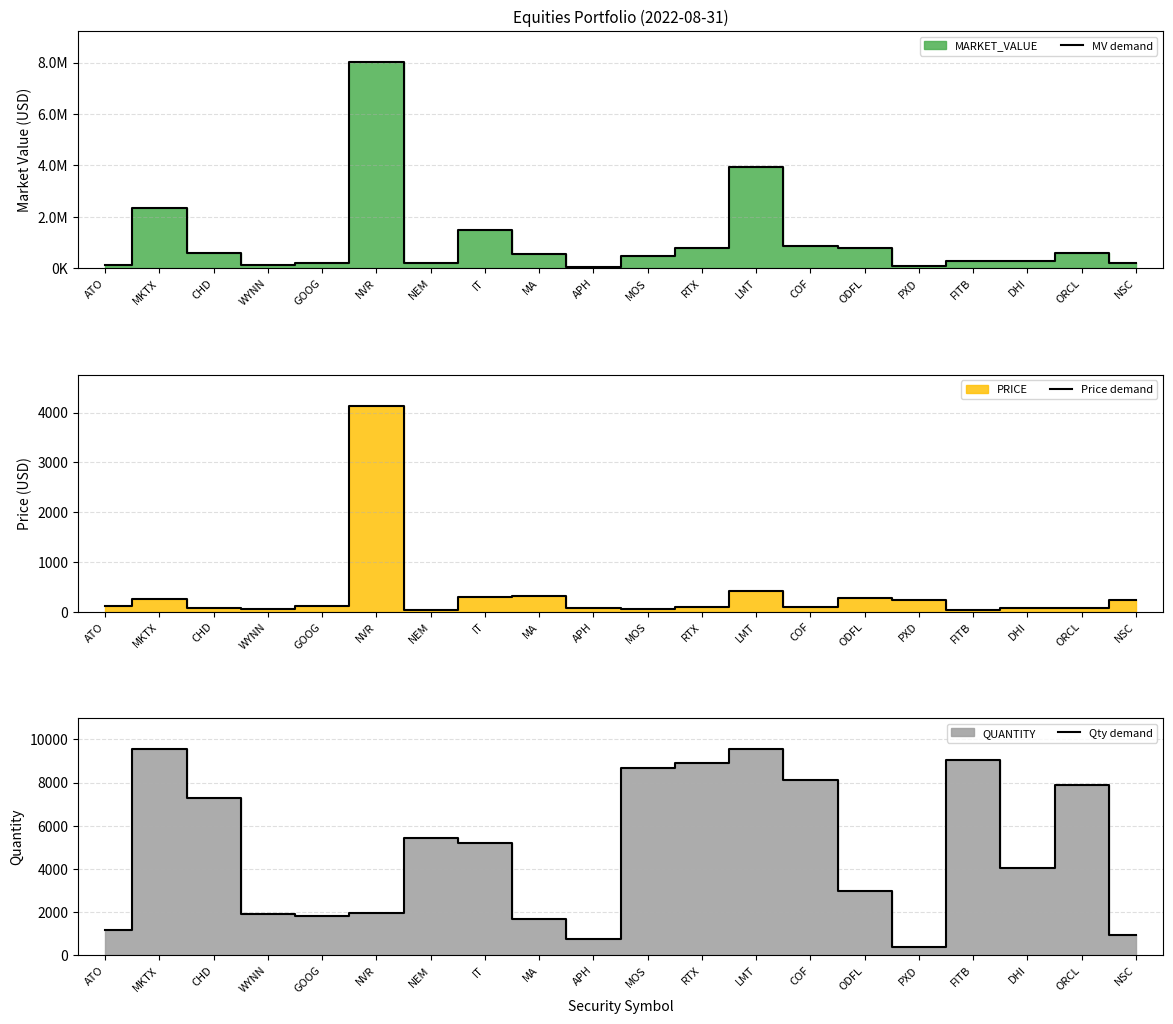

Reading left to right, extract all data points from this chart.

MV demand: 130603.0	2350463.4	602326.8	114763.7	197023.3	8016594.1	215524.0	1479519.0	539546.8	54907.6	458429.9	781906.2	3935935.1	841677.0	798014.7	90053.9	295658.6	284432.4	576838.8	218230.9
Price demand: 110.5	246.1	82.7	60.3	109.2	4140.1	39.6	285.3	322.4	72.7	52.9	87.6	412.1	103.4	270.2	228.7	32.6	70.5	72.9	237.5
Qty demand: 1181.5	9550.5	7285.9	1903.5	1805.1	1936.3	5448.0	5185.5	1673.8	754.9	8664.3	8926.9	9550.5	8139.2	2953.8	393.8	9058.2	4036.8	7909.5	918.9